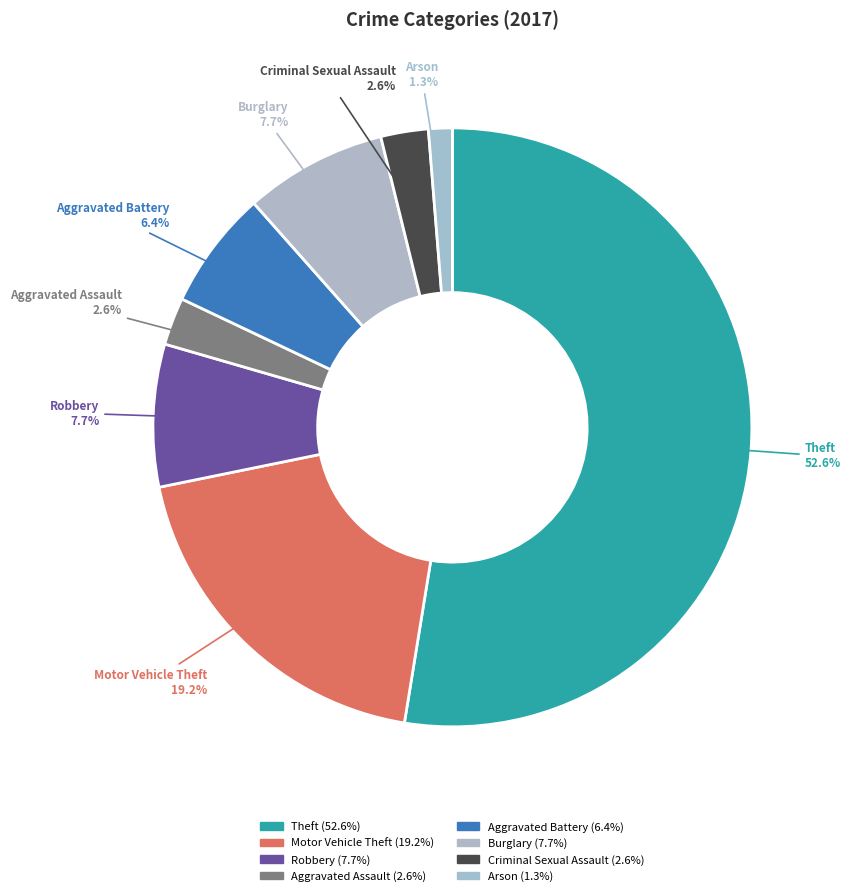

How many segments does this pie chart have?

8